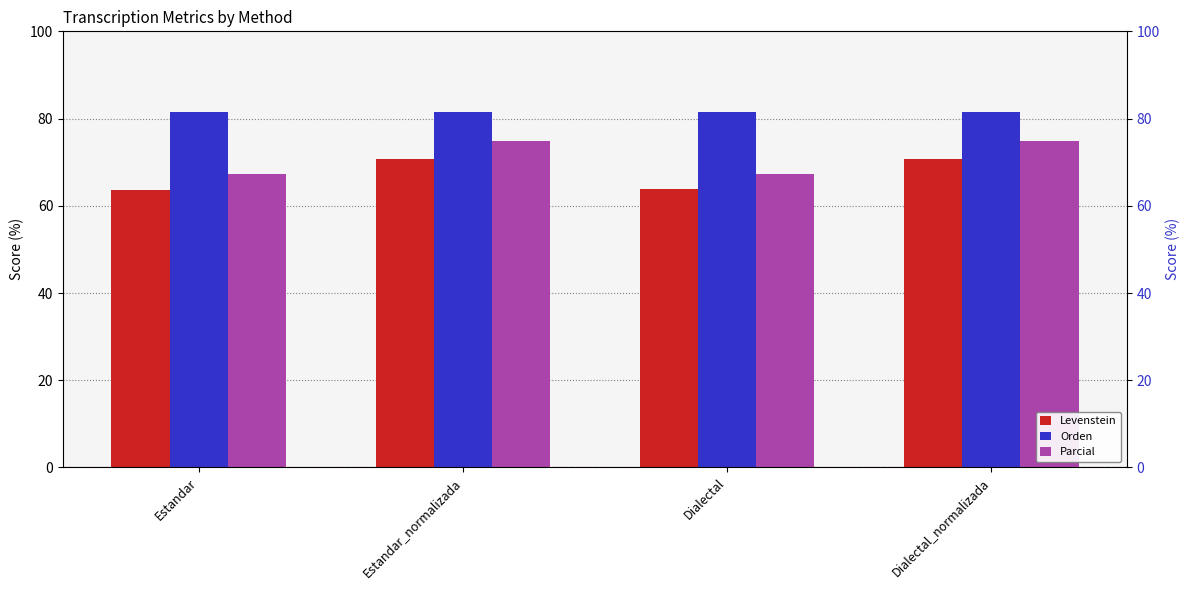

What is the highest value of the Levenstein series?

70.7